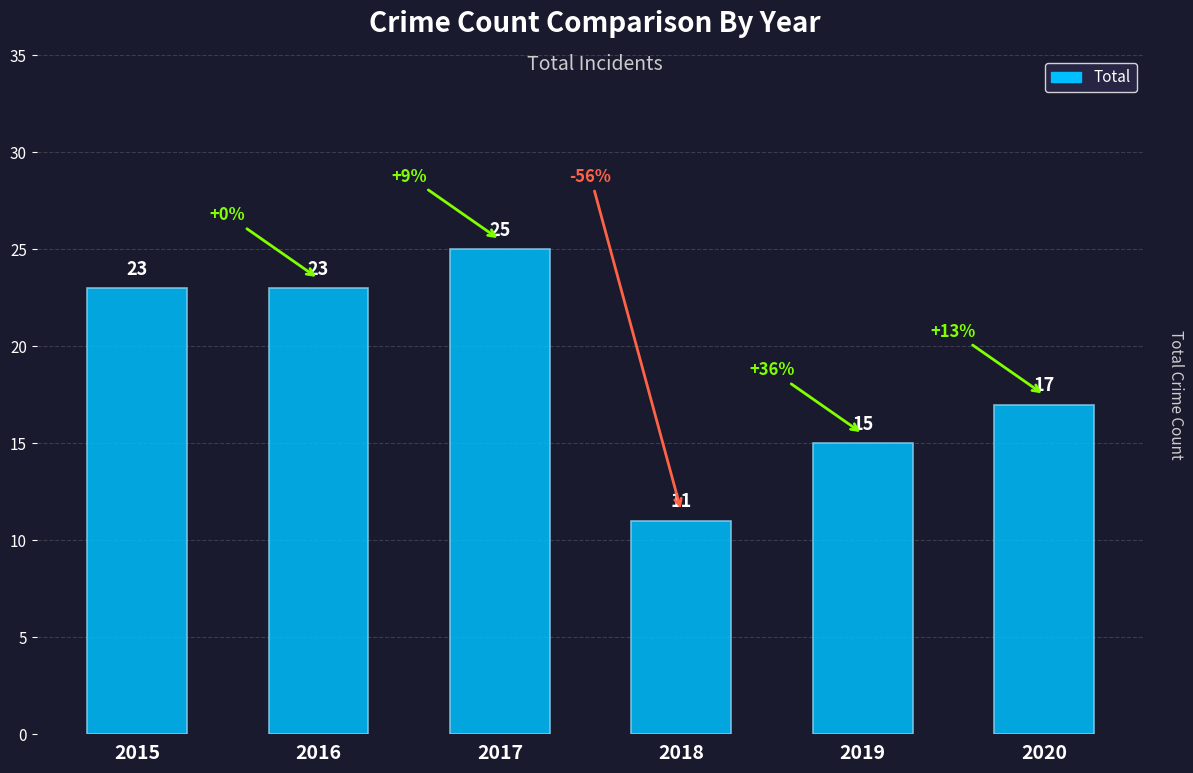

Count the number of categories in the chart.

6